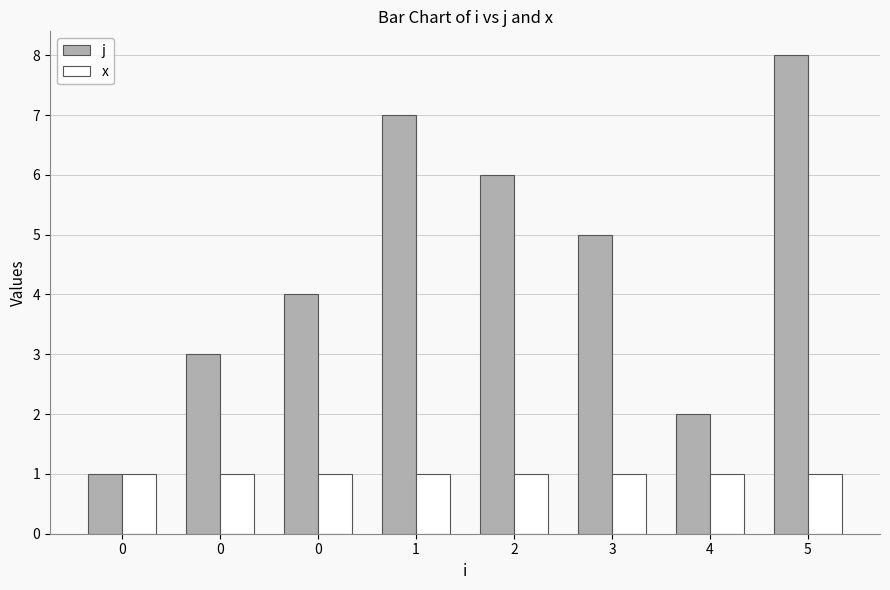

At which category is the sum across all series the highest?

5